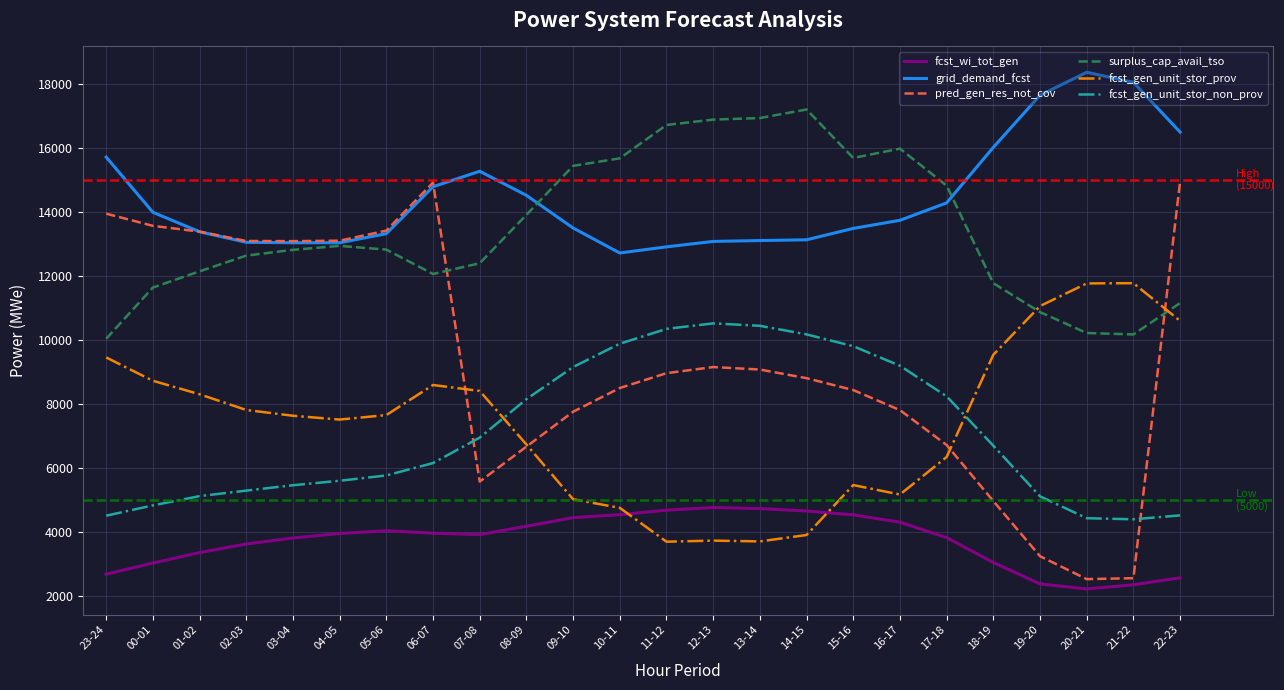

What is the smallest value displayed?

2234